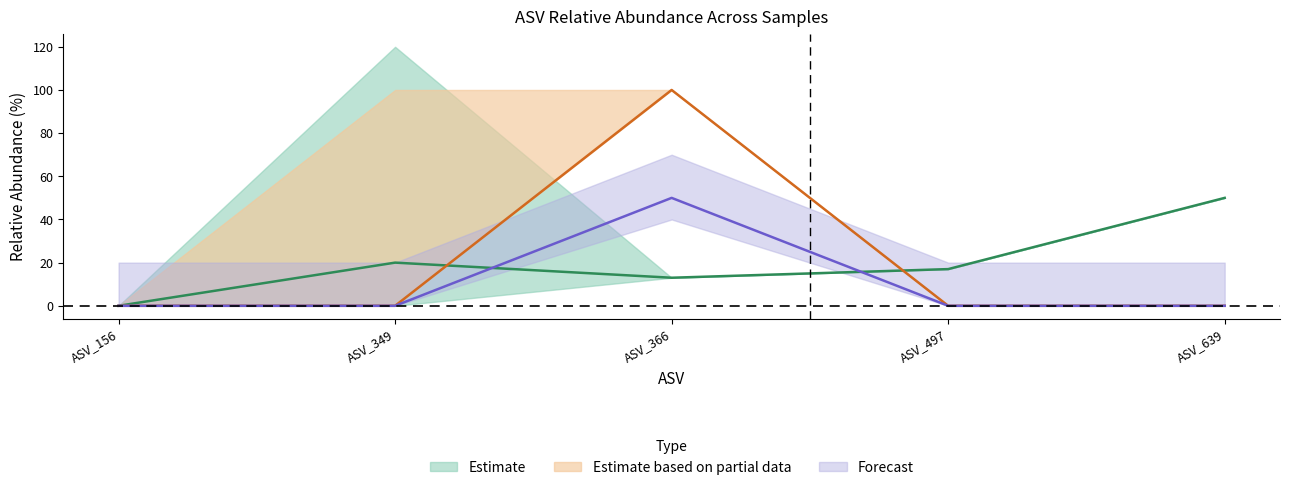

Is the value of eDNAtran3 at ASV_366 greater than the value of eDNA9 at ASV_497?

Yes